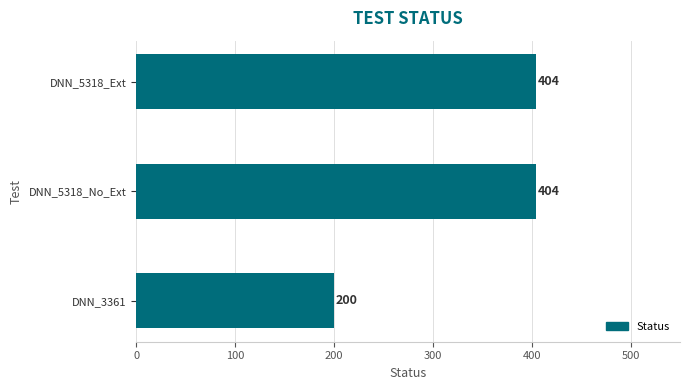

What is the average value?

336